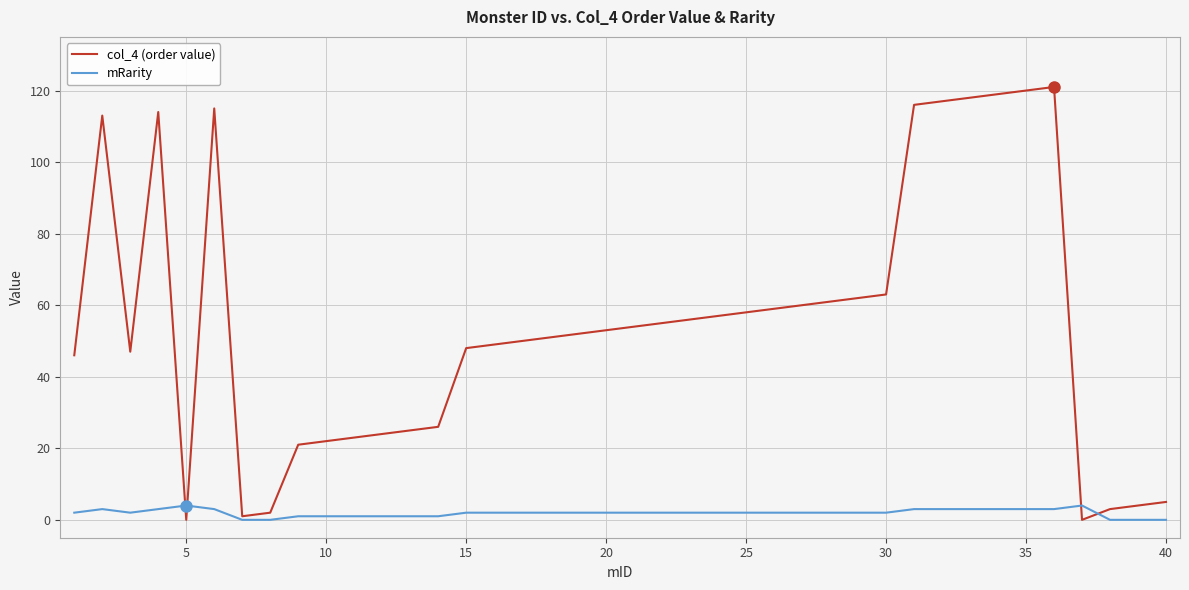

List the series in order of their overall mean, highest first.

col_4 (order value), mRarity